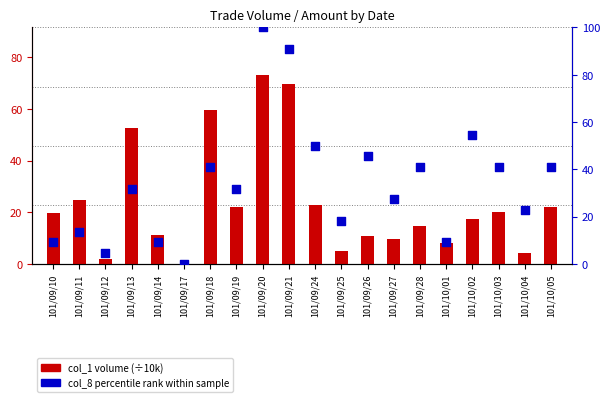

Is the value of col_1 (Volume ÷10k) at 101/10/05 greater than the value of col_8 percentile rank at 101/09/20?

No